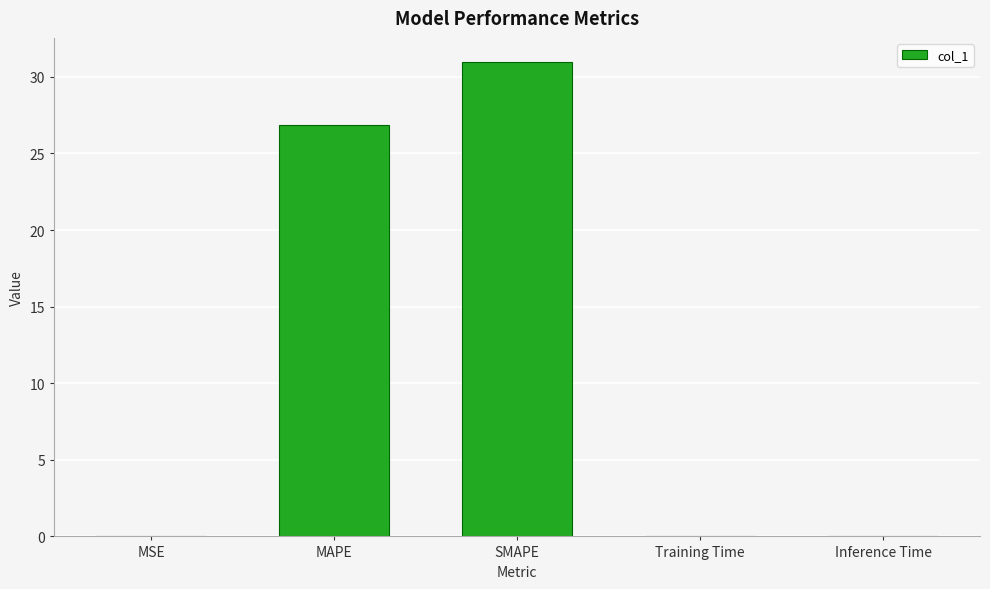

Which label corresponds to the largest value in the chart?

SMAPE